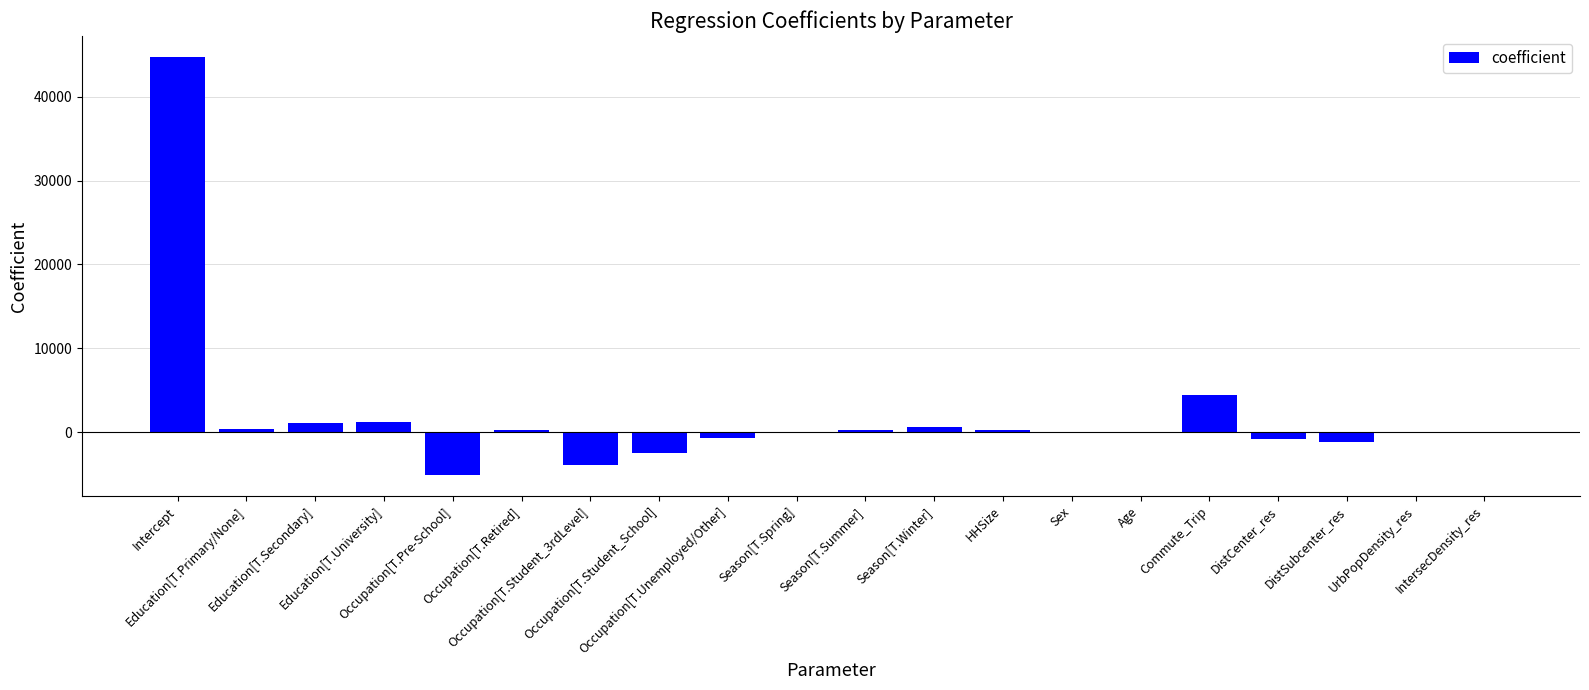

What is the maximum value shown in the chart?

44778.5